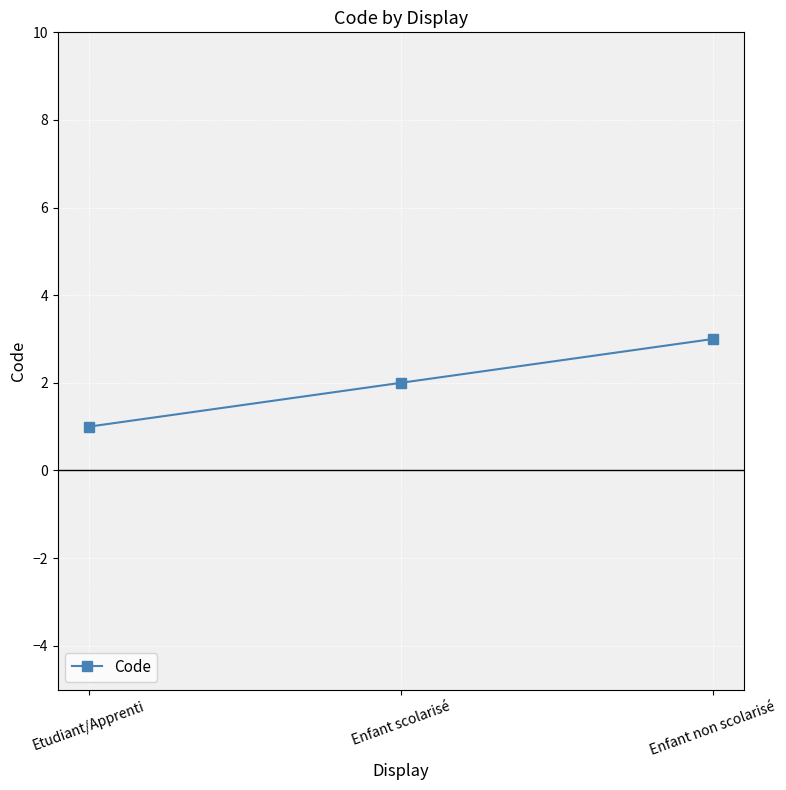

What is the difference between the maximum and minimum values?

2